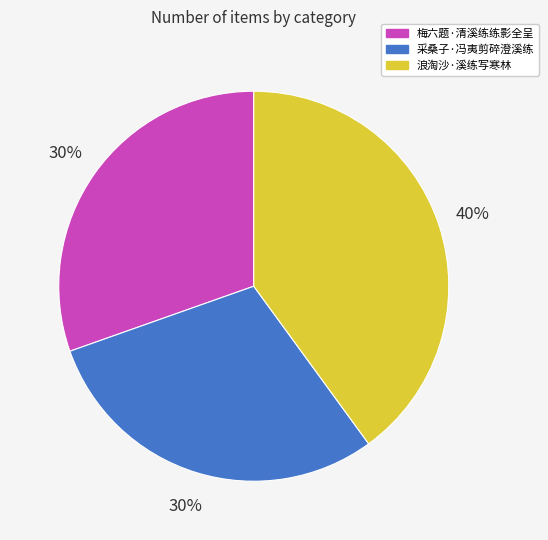

Count the number of slices in the pie.

3